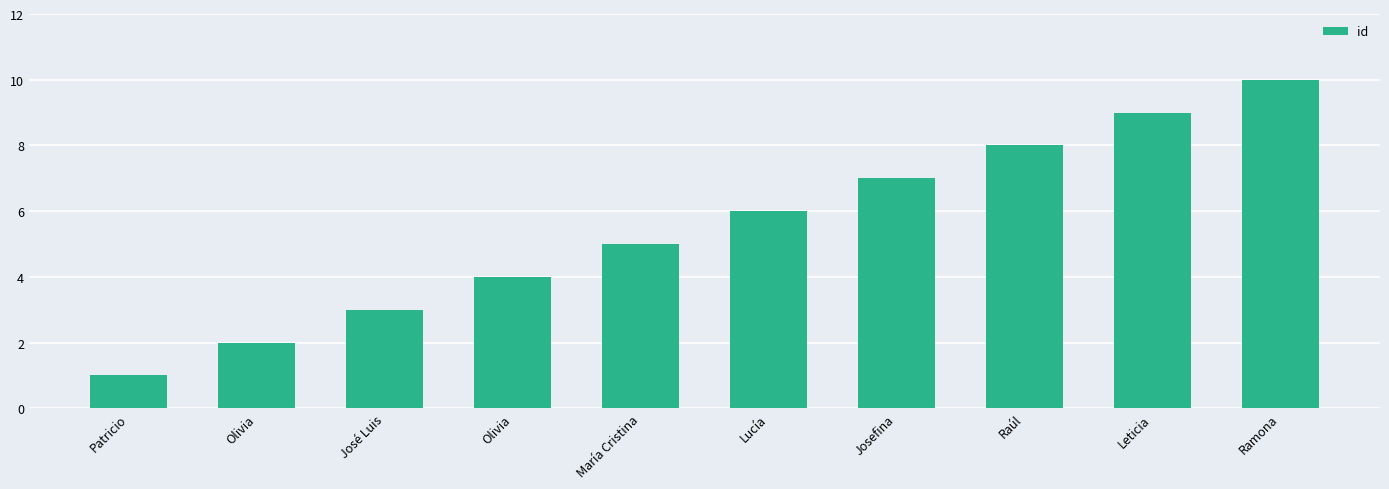

What is the difference between the values at Olivia and Ramona?

6